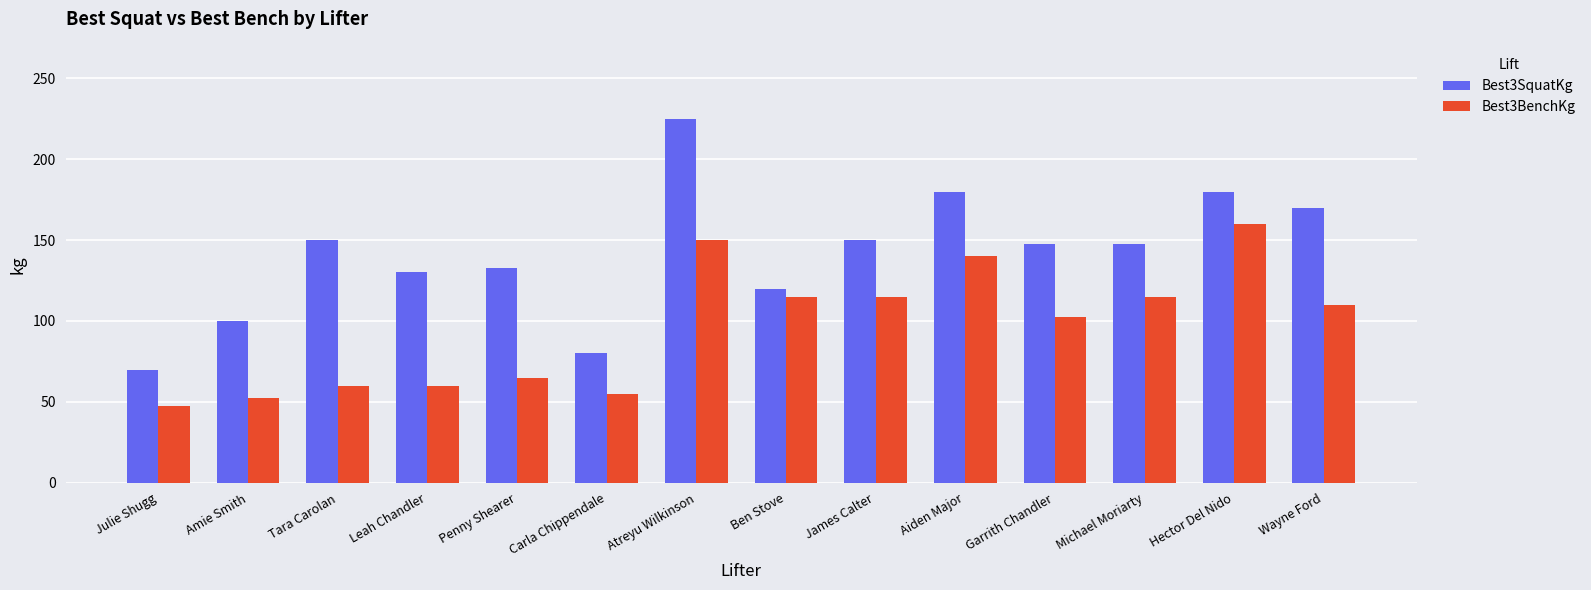

Rank the series at Garrith Chandler from highest to lowest value.

Best3SquatKg, Best3BenchKg